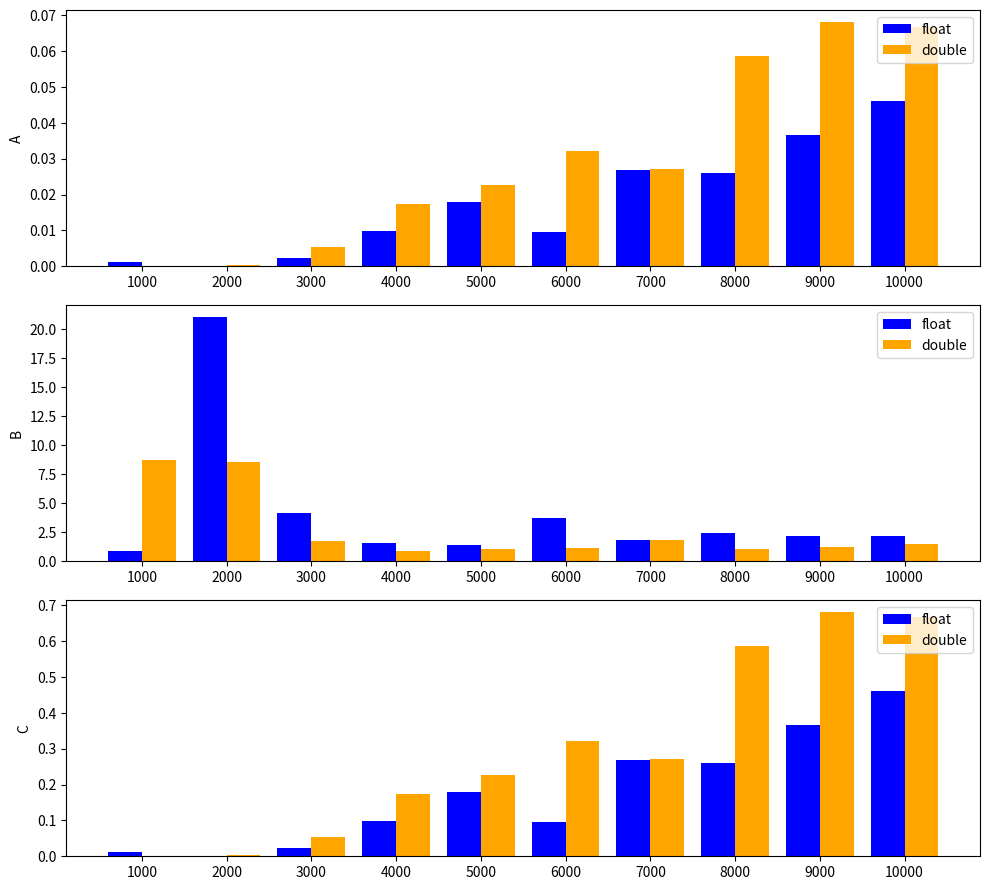

What is the sum of all float values?

1.8